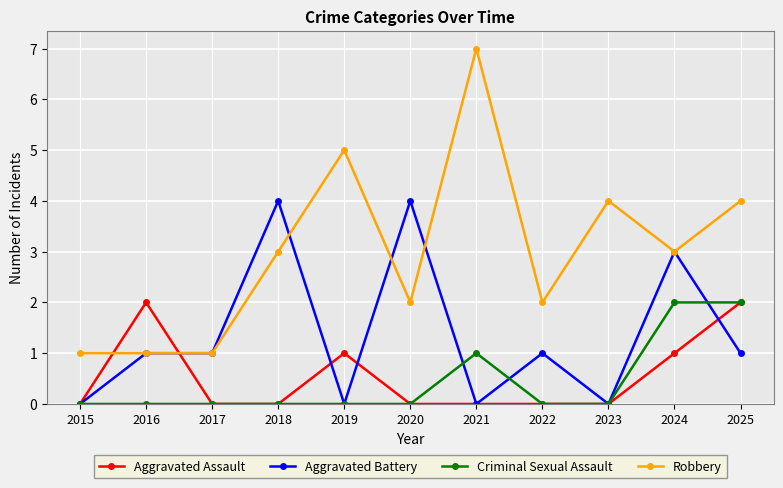

Where is Criminal Sexual Assault nearest to the value 1?

2021